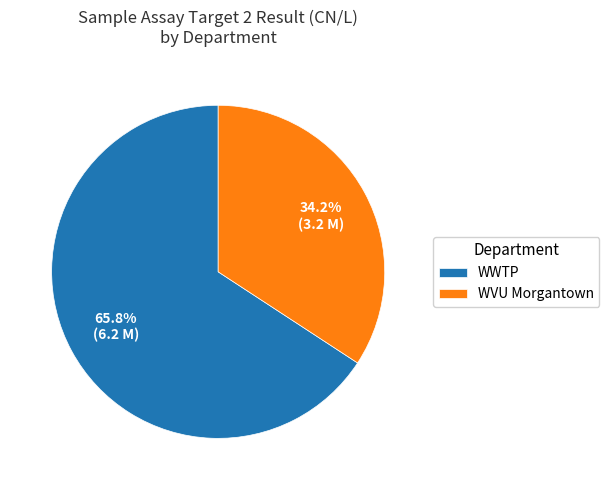

What is the total percentage of WWTP and WVU Morgantown?

100.0%